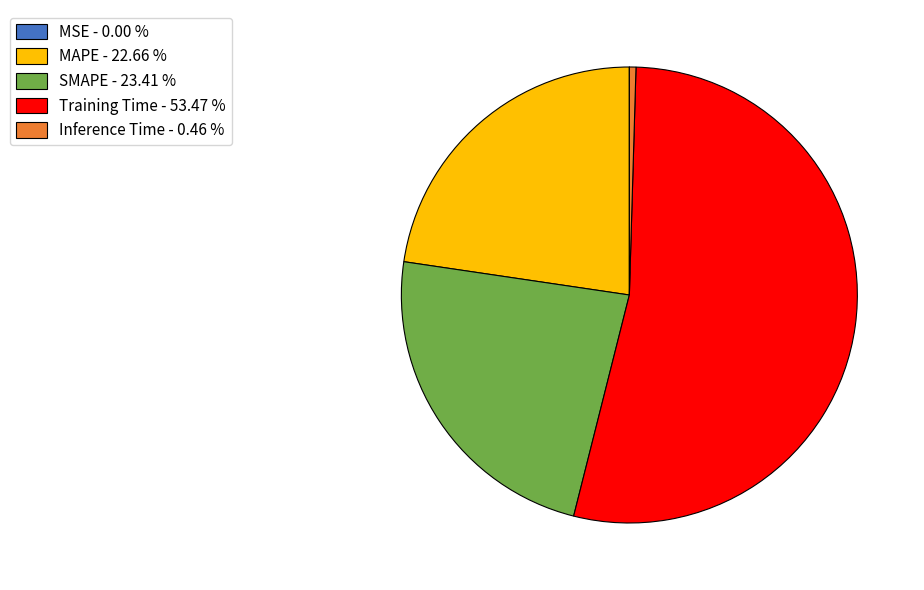

Does Training Time - 53.47 % account for over 50% of the chart?

Yes